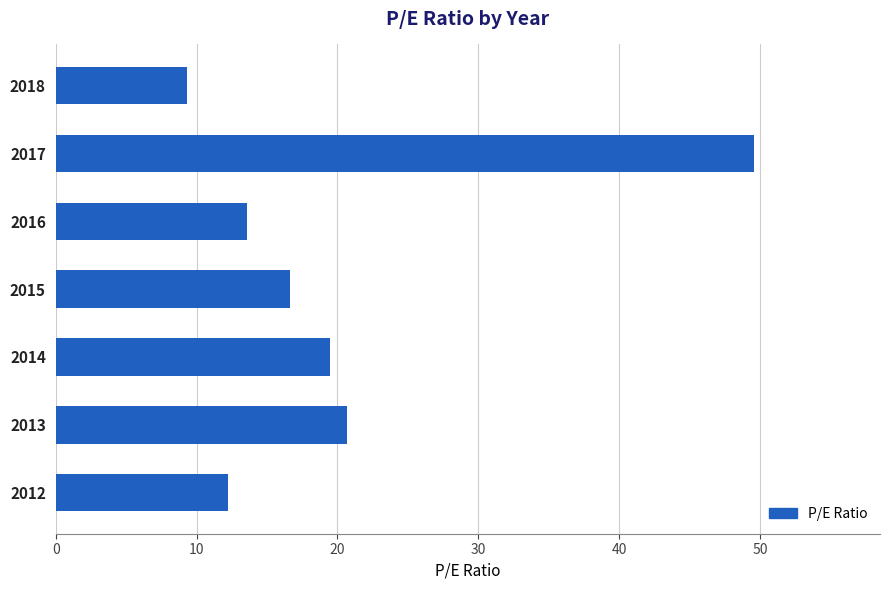

Which has a higher value, 2012 or 2013?

2013